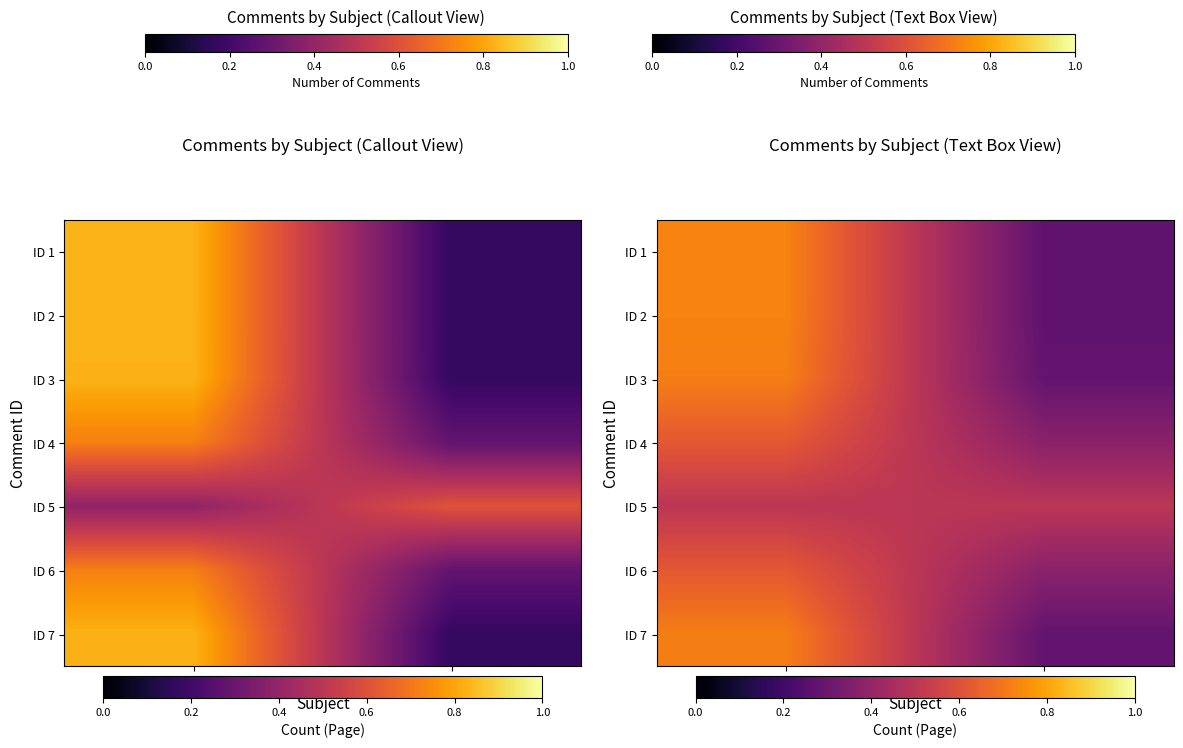

The value of ID 2 at Text Box is 0.4. True or false?

False